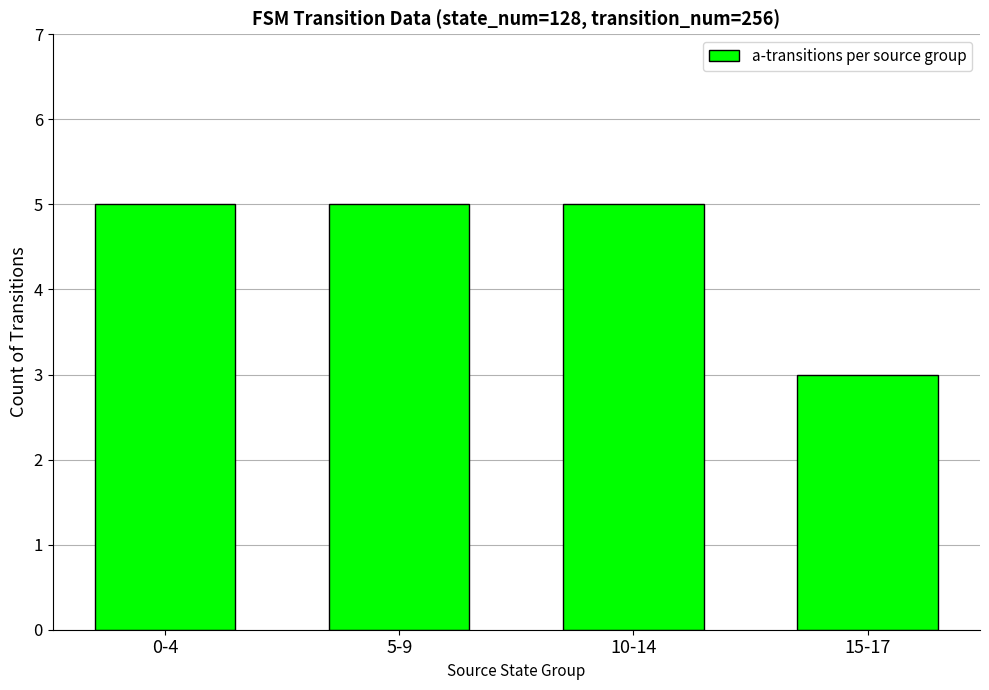

What is the label of the 4th bar from the right?

0-4